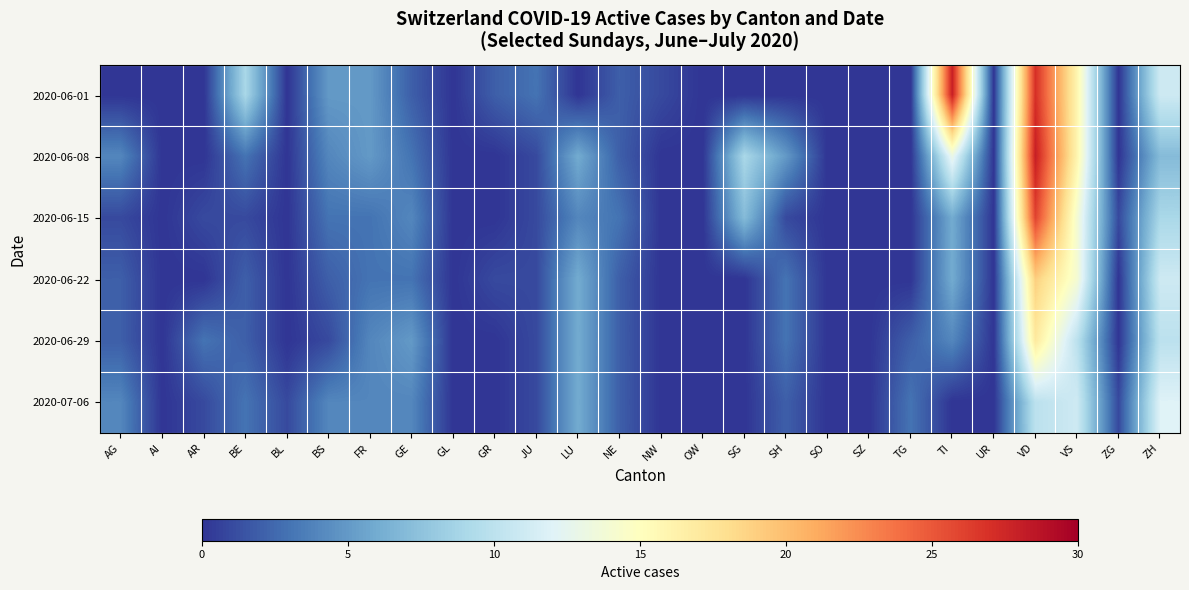

Reading left to right, list all the values displayed in this chart.

2020-06-01: AG=0	AI=0	AR=0	BE=9	BL=0	BS=5	FR=5	GE=2	GL=0	GR=2	JU=3	LU=0	NE=2	NW=1	OW=0	SG=0	SH=0	SO=0	SZ=0	TG=0	TI=28	UR=0	VD=27	VS=16	ZG=0	ZH=11
2020-06-08: AG=4	AI=0	AR=0	BE=3	BL=0	BS=4	FR=5	GE=3	GL=0	GR=0	JU=1	LU=6	NE=2	NW=0	OW=0	SG=9	SH=5	SO=0	SZ=0	TG=0	TI=13	UR=0	VD=28	VS=16	ZG=0	ZH=7
2020-06-15: AG=1	AI=0	AR=1	BE=1	BL=0	BS=3	FR=3	GE=4	GL=0	GR=0	JU=1	LU=4	NE=3	NW=0	OW=0	SG=7	SH=1	SO=0	SZ=0	TG=0	TI=6	UR=0	VD=26	VS=14	ZG=1	ZH=9
2020-06-22: AG=2	AI=0	AR=0	BE=2	BL=0	BS=2	FR=3	GE=3	GL=0	GR=1	JU=1	LU=6	NE=2	NW=0	OW=0	SG=0	SH=3	SO=0	SZ=0	TG=0	TI=6	UR=0	VD=19	VS=14	ZG=0	ZH=11
2020-06-29: AG=2	AI=0	AR=3	BE=2	BL=0	BS=1	FR=4	GE=5	GL=0	GR=0	JU=1	LU=6	NE=2	NW=0	OW=0	SG=0	SH=3	SO=0	SZ=0	TG=2	TI=4	UR=0	VD=17	VS=10	ZG=0	ZH=10
2020-07-06: AG=4	AI=0	AR=1	BE=3	BL=1	BS=4	FR=4	GE=4	GL=0	GR=0	JU=1	LU=6	NE=2	NW=0	OW=0	SG=0	SH=2	SO=0	SZ=0	TG=3	TI=0	UR=0	VD=10	VS=11	ZG=1	ZH=12